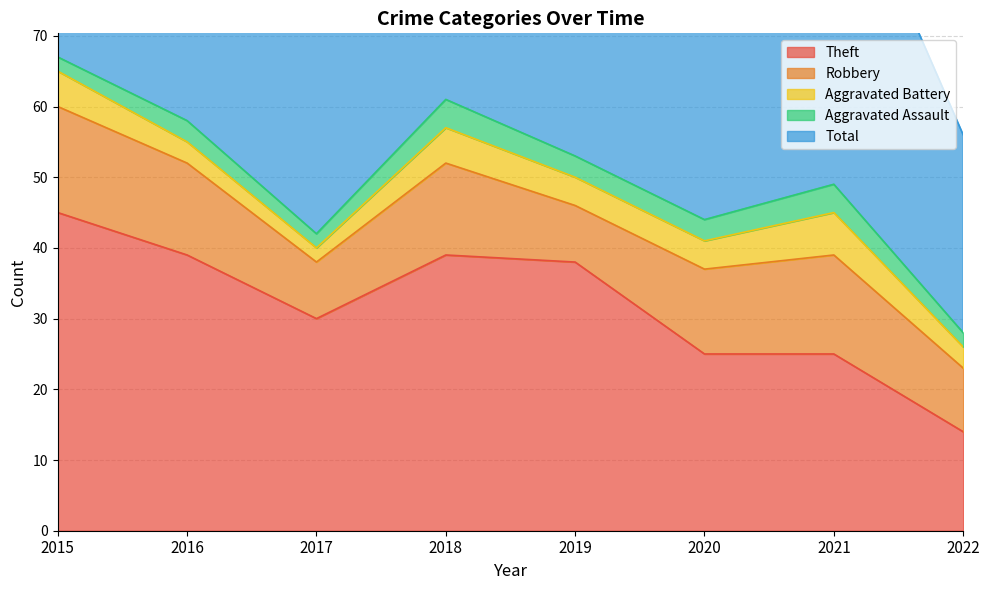

What are all the series names shown in the legend?

Theft, Robbery, Aggravated Battery, Aggravated Assault, Total